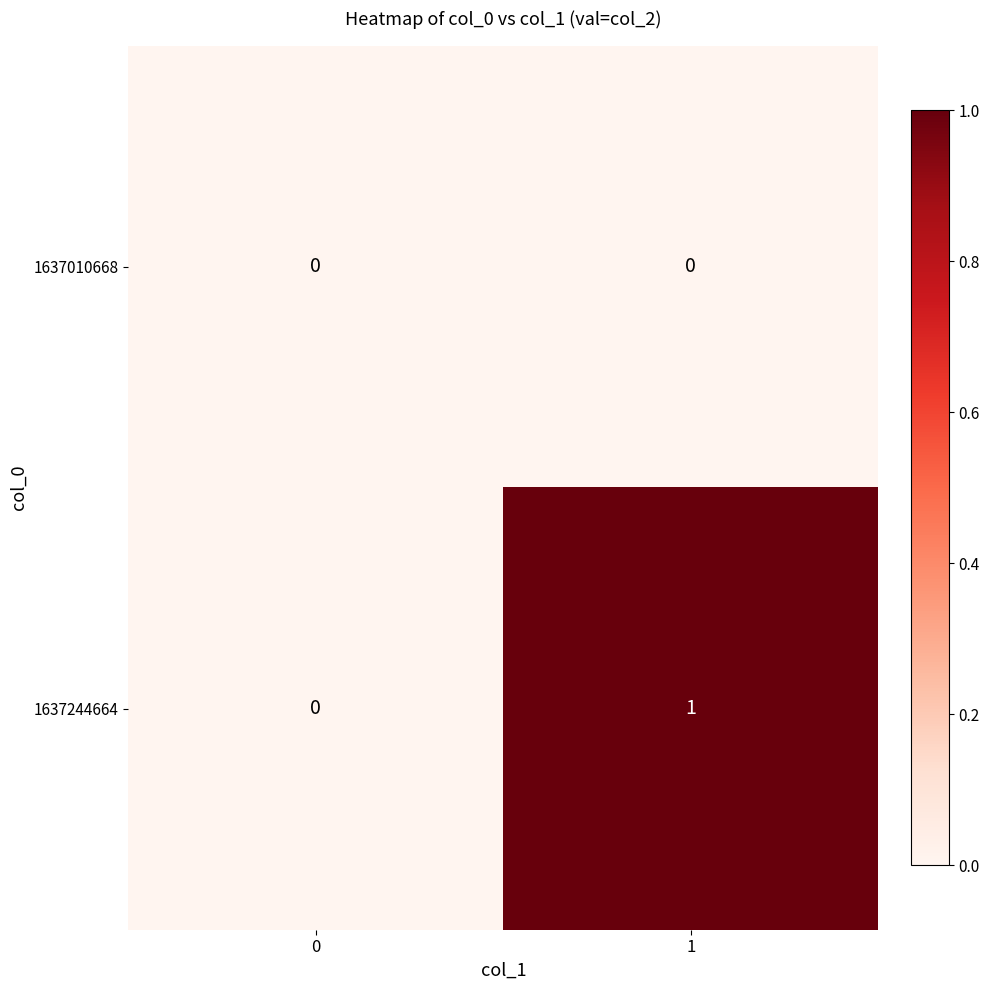

The 1637010668 series shows 0 at 1. True or false?

True